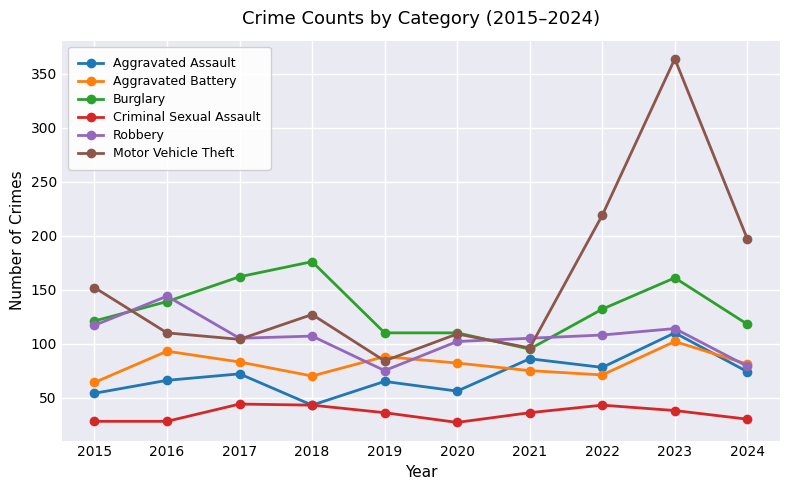

What is the lowest value of the Motor Vehicle Theft series?

84